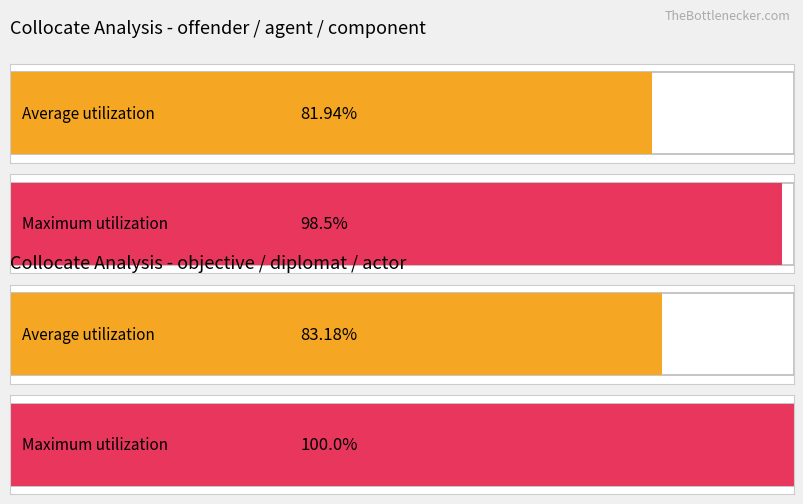

Is it true that MutualInfo equals 20.5 at component?

False